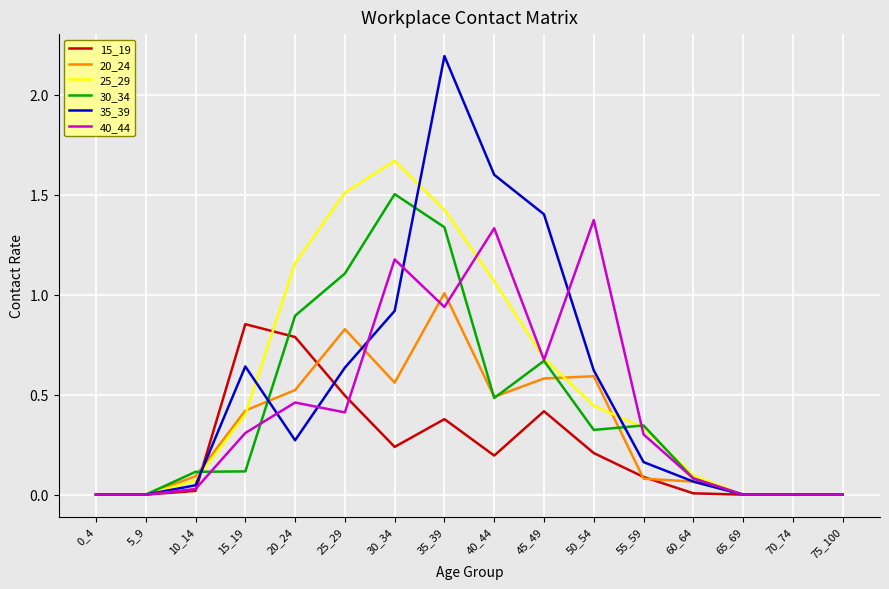

What is the total value across all series at 20_24?

4.1